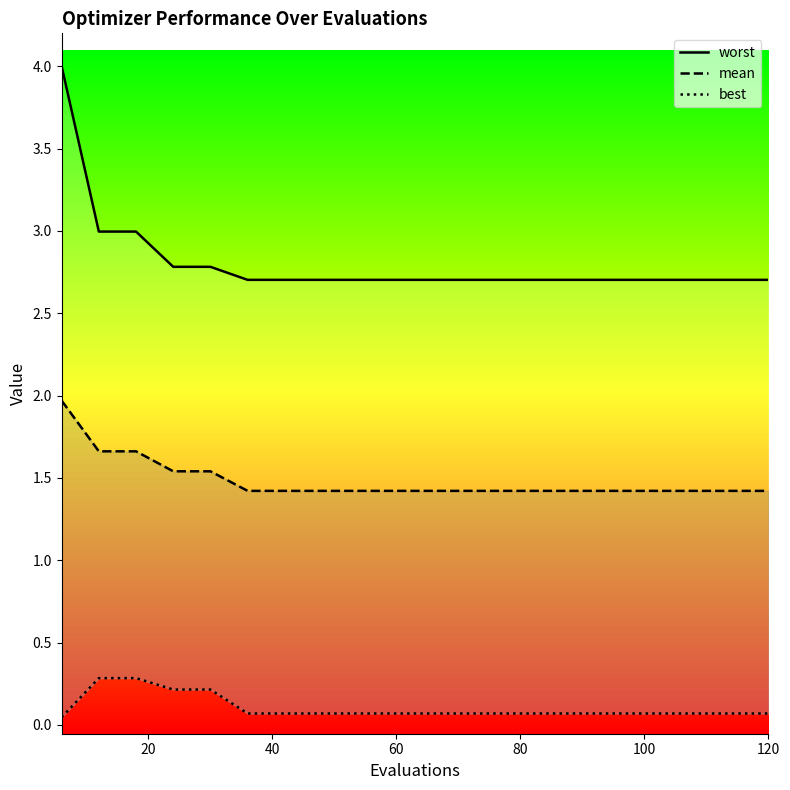

Count the number of categories in the chart.

20